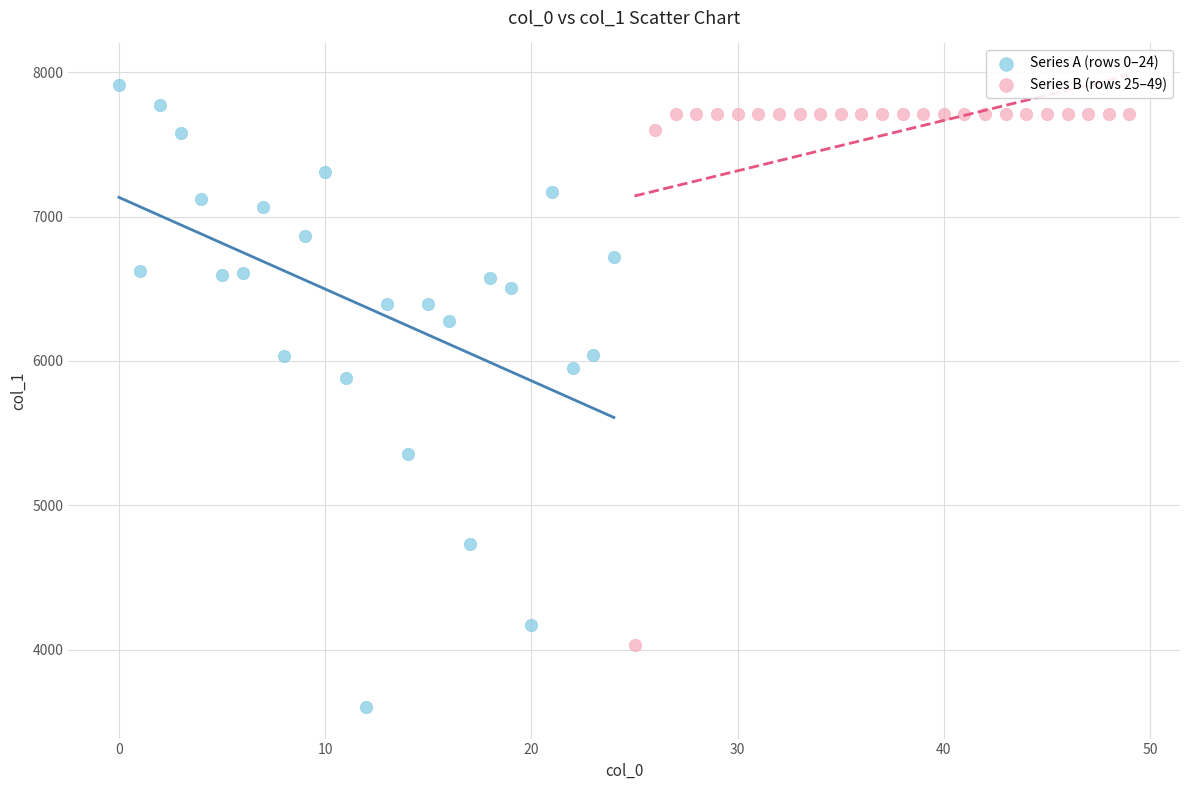

Which series reaches the minimum Y coordinate?

Series A (rows 0–24)